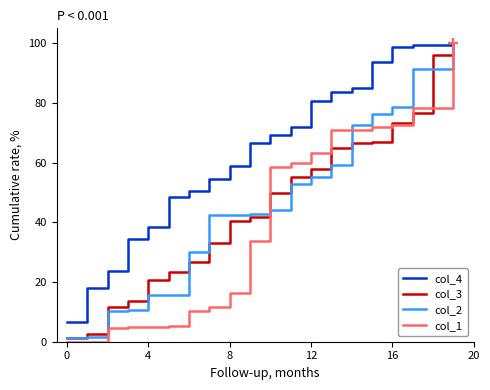

Which series has the widest spread of values?

col_1